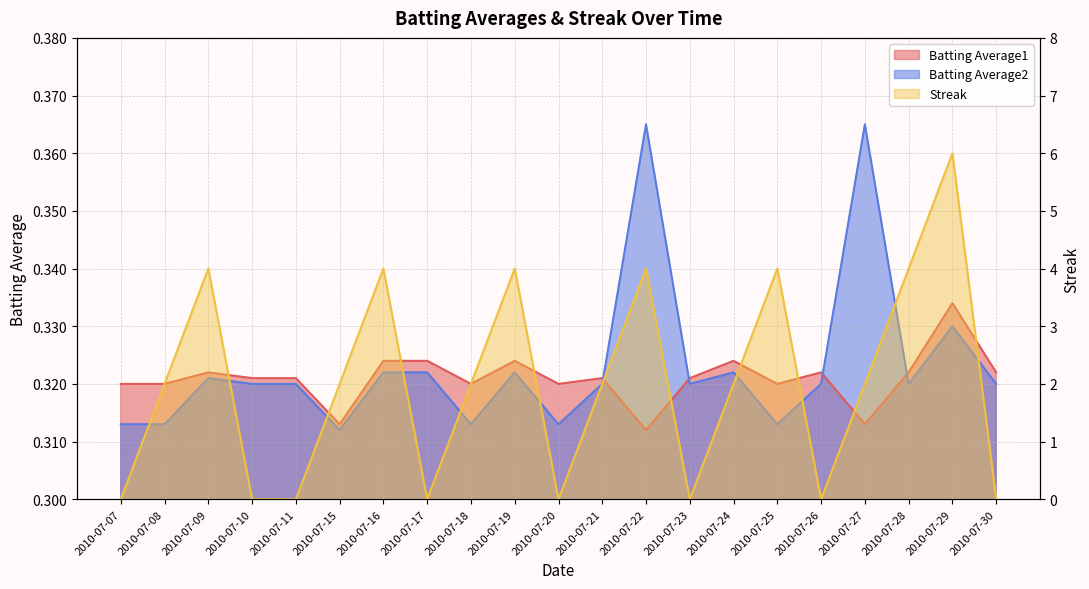

Which series has the largest range (max minus min)?

Streak